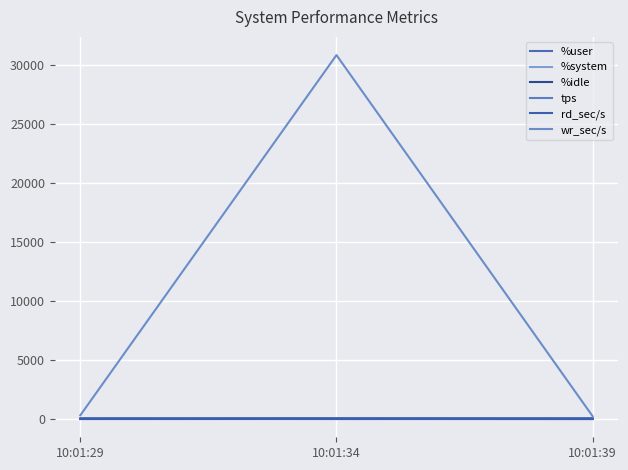

Reading right to left, what are all the values shown in this chart?

%user: 10:01:39=78.7	10:01:34=88.0	10:01:29=71.5
%system: 10:01:39=4.8	10:01:34=5.2	10:01:29=3.0
%idle: 10:01:39=16.2	10:01:34=6.7	10:01:29=25.4
tps: 10:01:39=21.4	10:01:34=20.4	10:01:29=15.8
rd_sec/s: 10:01:39=0.0	10:01:34=8.0	10:01:29=4.8
wr_sec/s: 10:01:39=241.6	10:01:34=30870.4	10:01:29=323.2